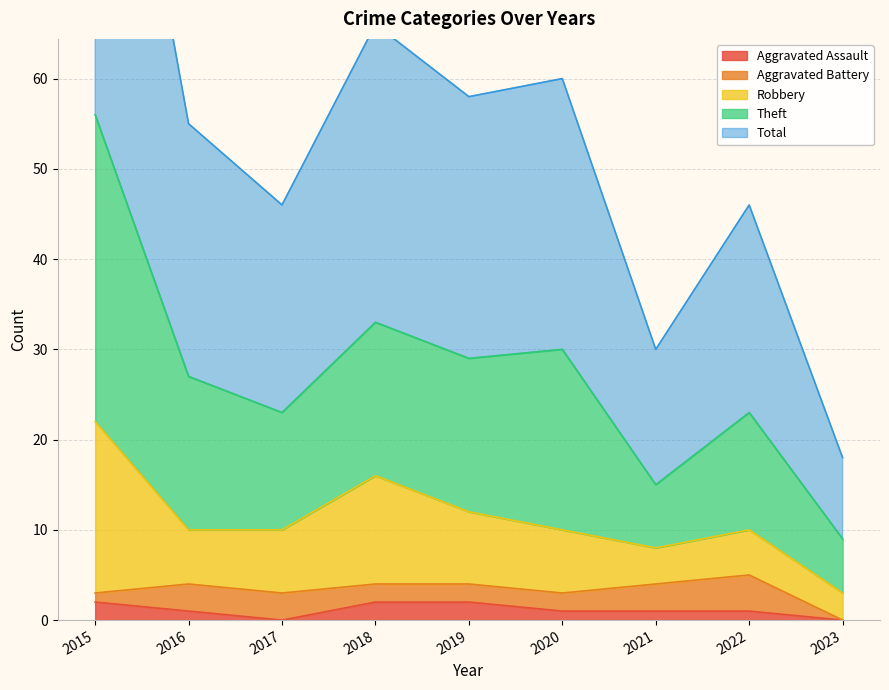

The value of Aggravated Assault at 2016 is 2. True or false?

False